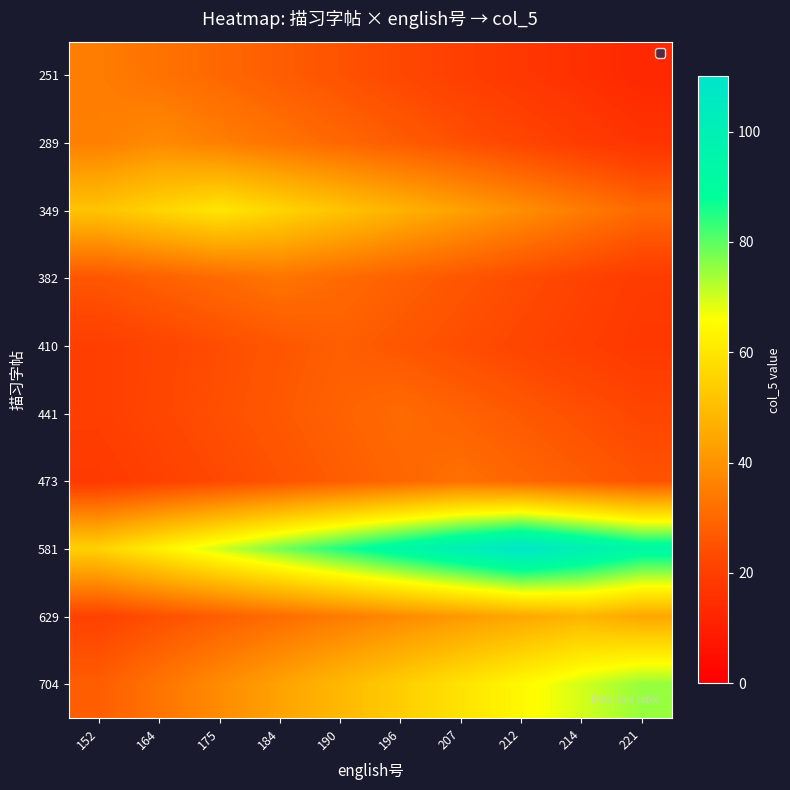

Reading left to right, transcribe all the data shown in this chart.

251: 152=35.0	164=32.5	175=30.1	184=27.7	190=25.2	196=22.7	207=20.3	212=17.9	214=15.4	221=12.9
289: 152=35.3	164=38.0	175=35.3	184=32.7	190=30.0	196=27.4	207=24.7	212=22.0	214=19.4	221=16.7
349: 152=51.6	164=55.8	175=60.0	184=55.8	190=51.6	196=47.4	207=43.2	212=39.0	214=34.8	221=30.6
382: 152=26.1	164=28.4	175=30.7	184=33.0	190=30.7	196=28.4	207=26.1	212=23.8	214=21.4	221=19.1
410: 152=20.2	164=22.1	175=24.1	184=26.0	190=28.0	196=26.0	207=24.1	212=22.1	214=20.2	221=18.2
441: 152=20.1	164=22.3	175=24.5	184=26.7	190=28.8	196=31.0	207=28.8	212=26.7	214=24.5	221=22.3
473: 152=18.6	164=20.8	175=23.0	184=25.3	190=27.5	196=29.8	207=32.0	212=29.8	214=27.5	221=25.3
581: 152=55.1	164=62.6	175=70.2	184=77.8	190=85.3	196=92.9	207=100.4	212=108.0	214=100.4	221=92.9
629: 152=21.1	164=24.5	175=27.8	184=31.2	190=34.6	196=37.9	207=41.3	212=44.6	214=48.0	221=44.6
704: 152=27.7	164=33.0	175=38.2	184=43.5	190=48.7	196=54.0	207=59.2	212=64.5	214=69.8	221=75.0